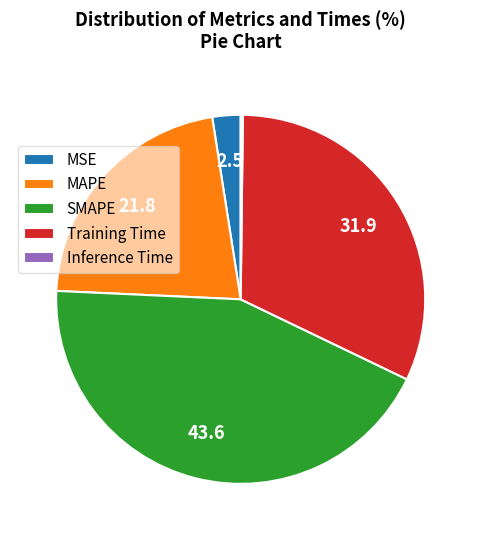

True or false: Training Time accounts for 32% of the total.

True